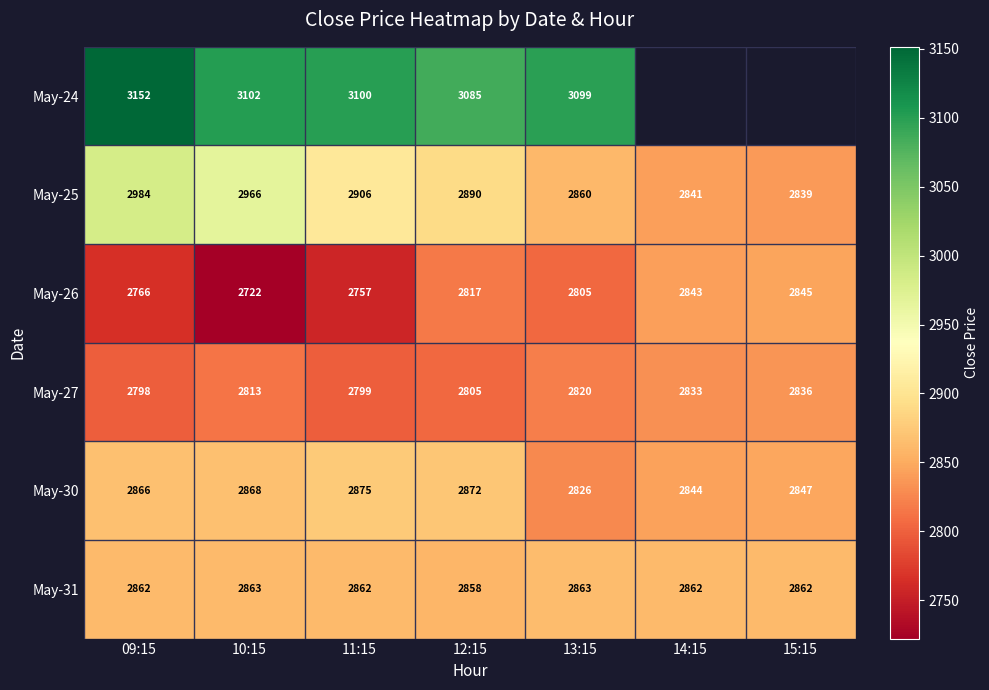

What is the total value across all series at 10:15?

17334.0